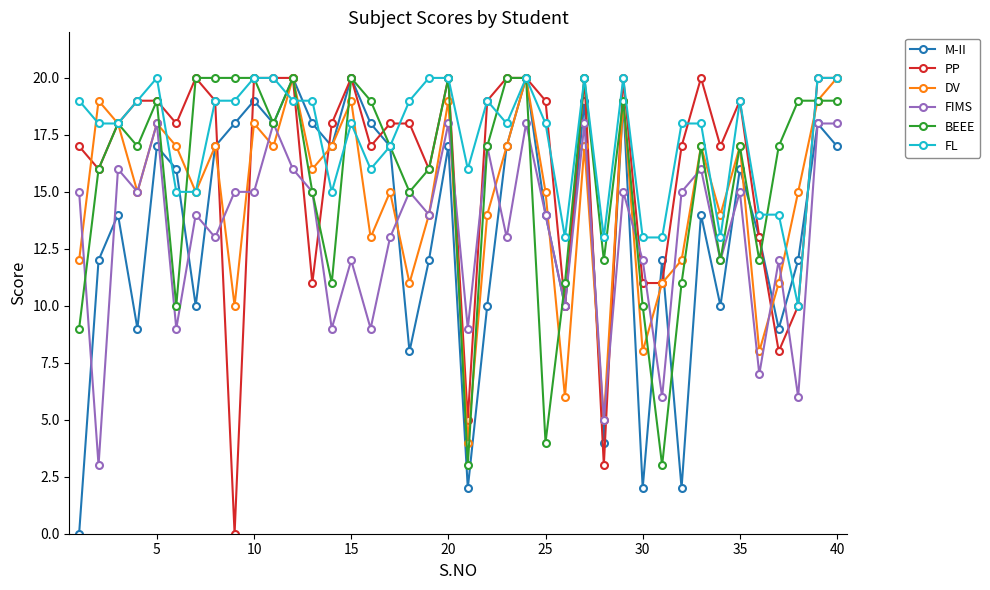

True or false: FL has more than 2 interior local peaks.

True